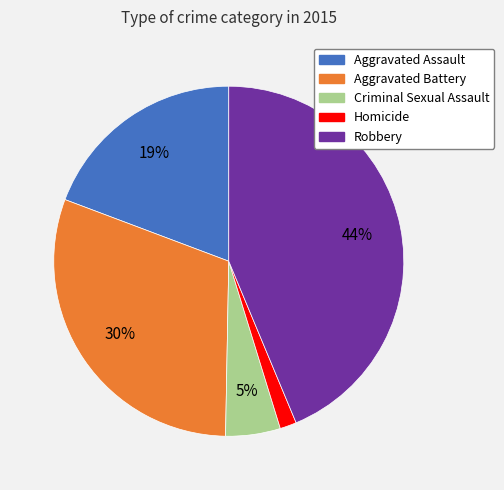

Rank the categories by value from highest to lowest.

Robbery, Aggravated Battery, Aggravated Assault, Criminal Sexual Assault, Homicide